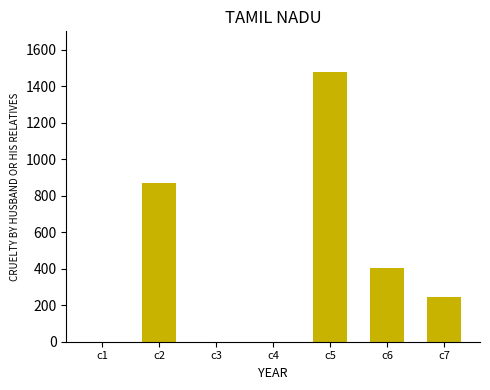

Approximately how many times larger is the value at c6 compared to c5?

0.3